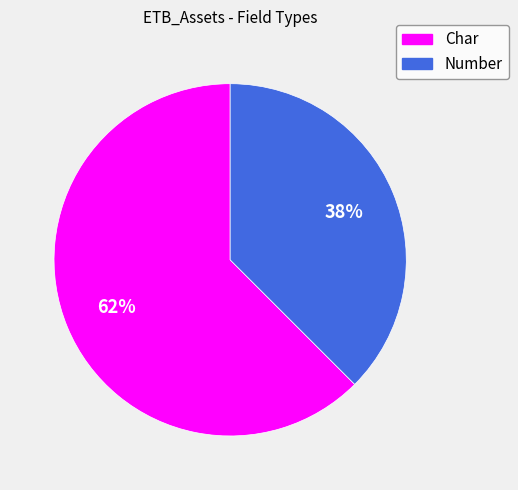

To the nearest percent, what is the combined percentage of Number and Char?

100%